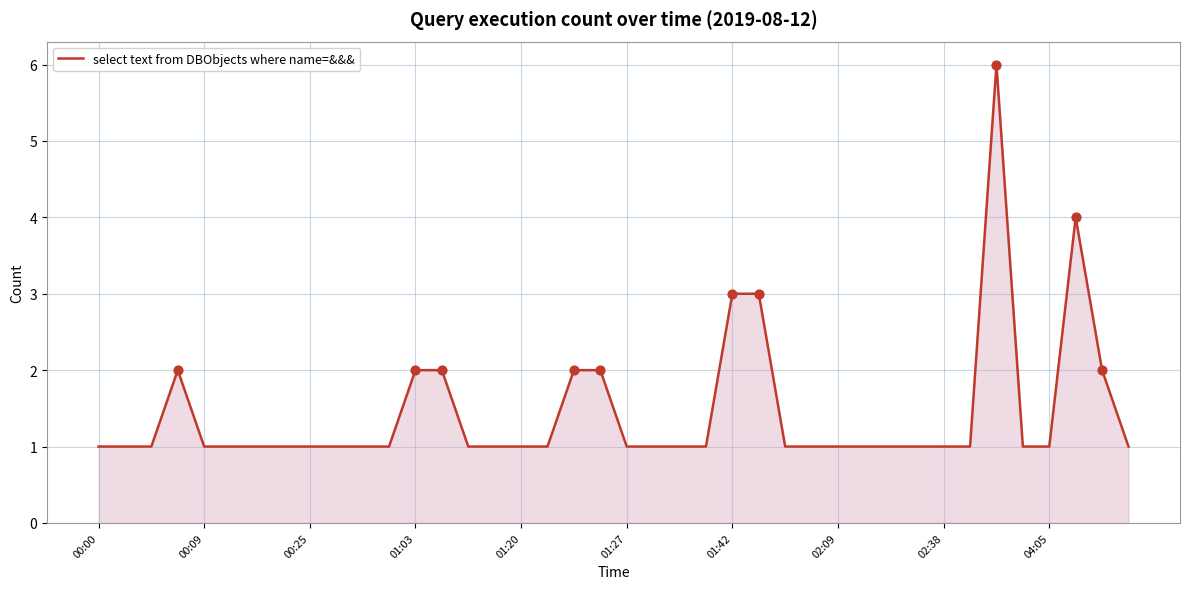

What is the maximum value shown in the chart?

6